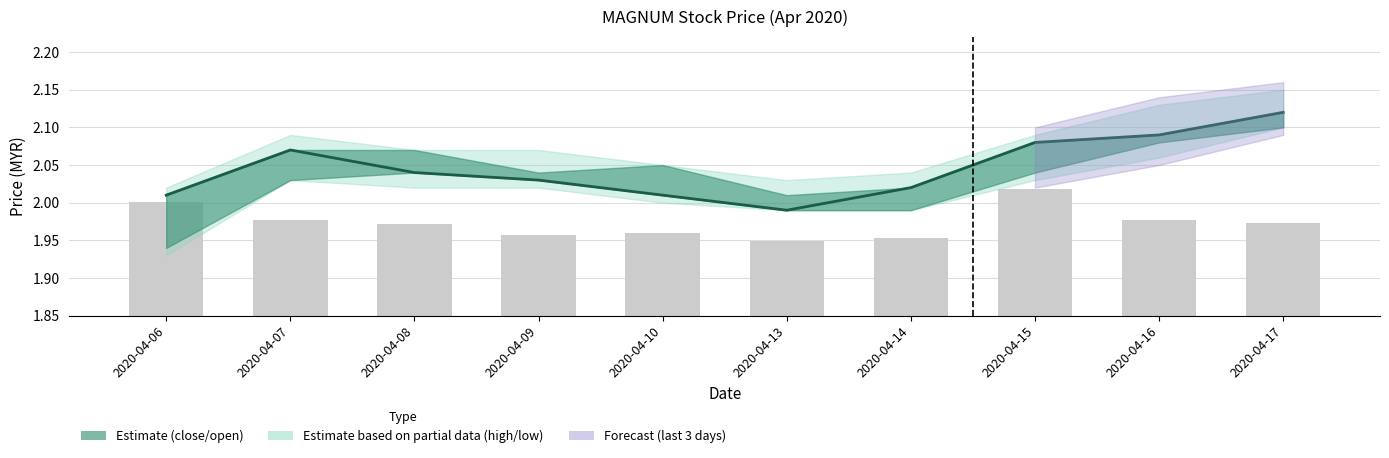

Are the bars horizontal?

No